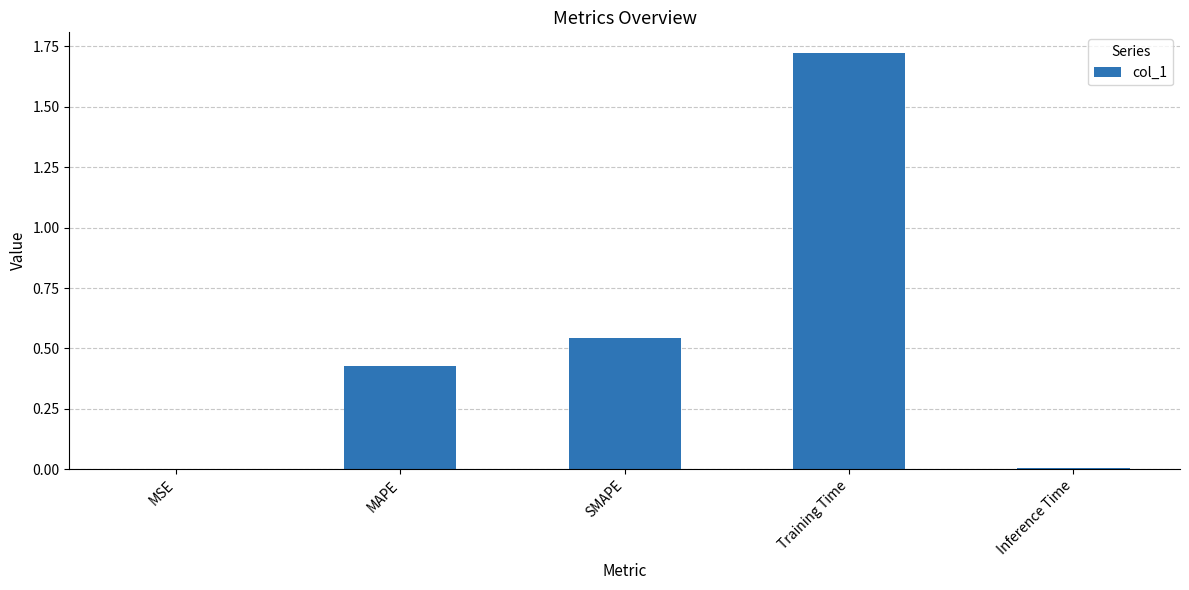

Is it true that the value at MAPE is 0.2?

False